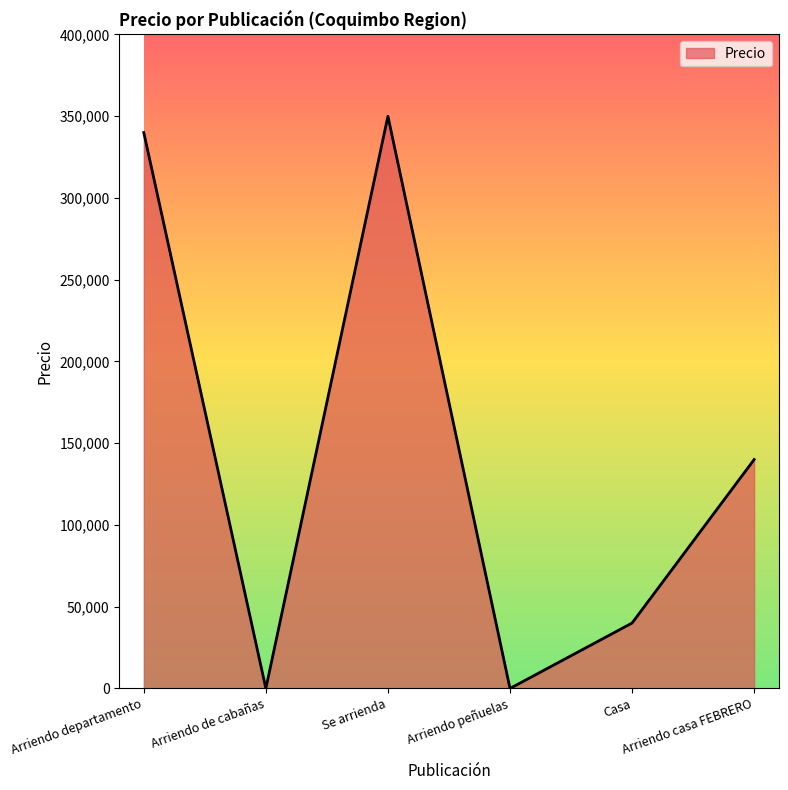

How many interior local valleys (lower than both neighbors) does the data have?

2